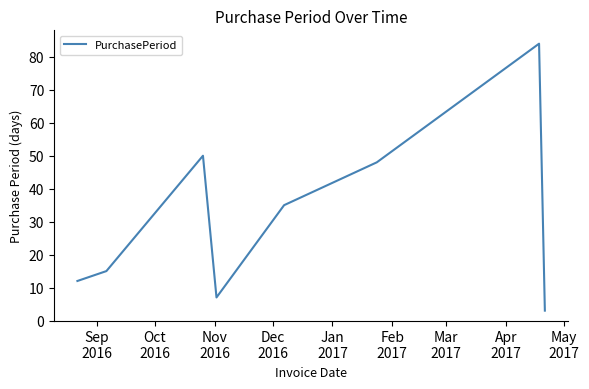

What is the maximum value shown in the chart?

84